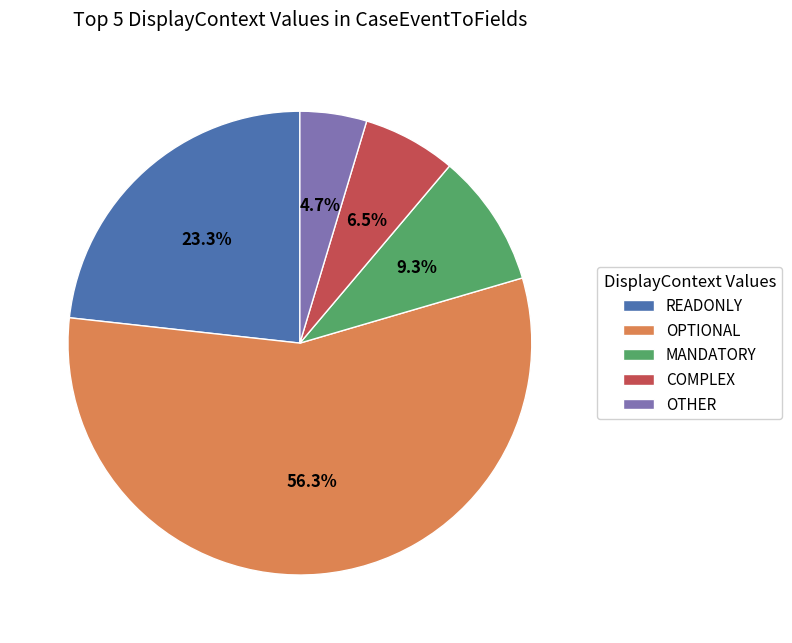

How many slices are in this pie chart?

5